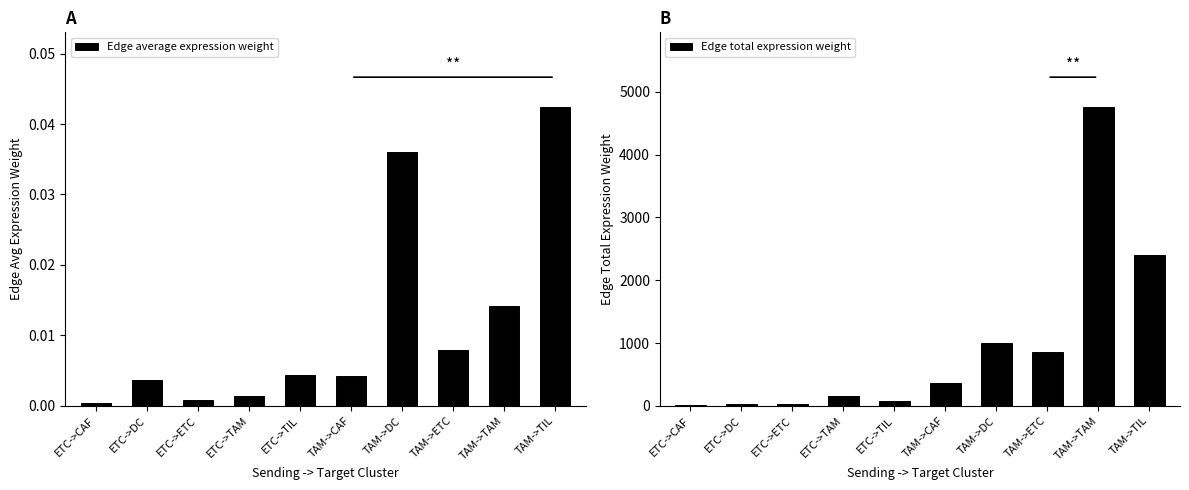

Which series has the largest total across all categories?

Edge total expression weight